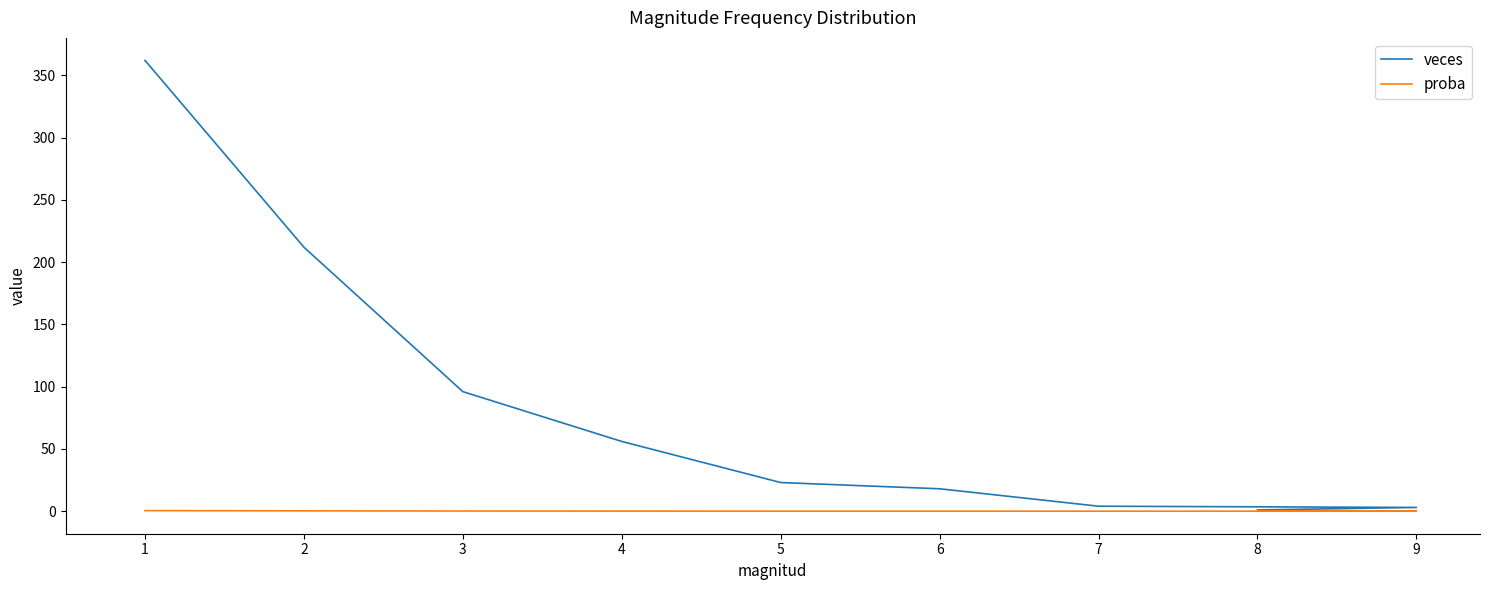

At 4, list the series in order from largest to smallest.

veces, proba